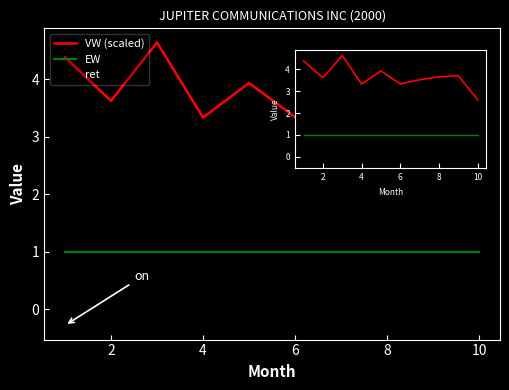

What is the minimum value shown in the chart?

-0.3